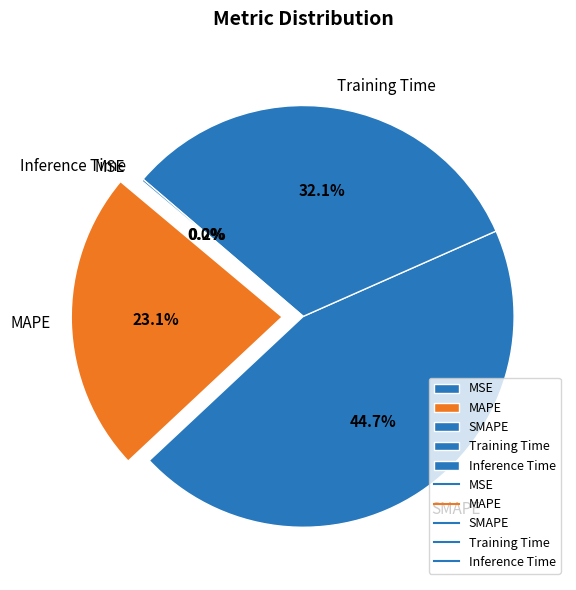

What is the largest slice in the pie chart?

SMAPE